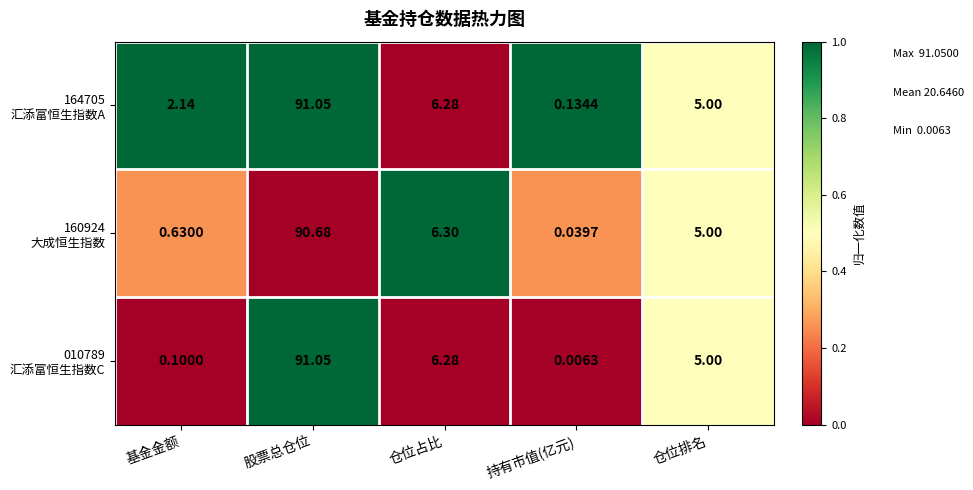

How many series are shown in this chart?

3